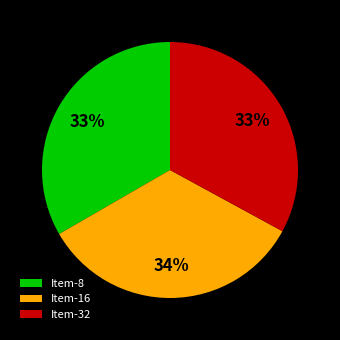

What percentage is the Item-32 slice, to the nearest percent?

33%